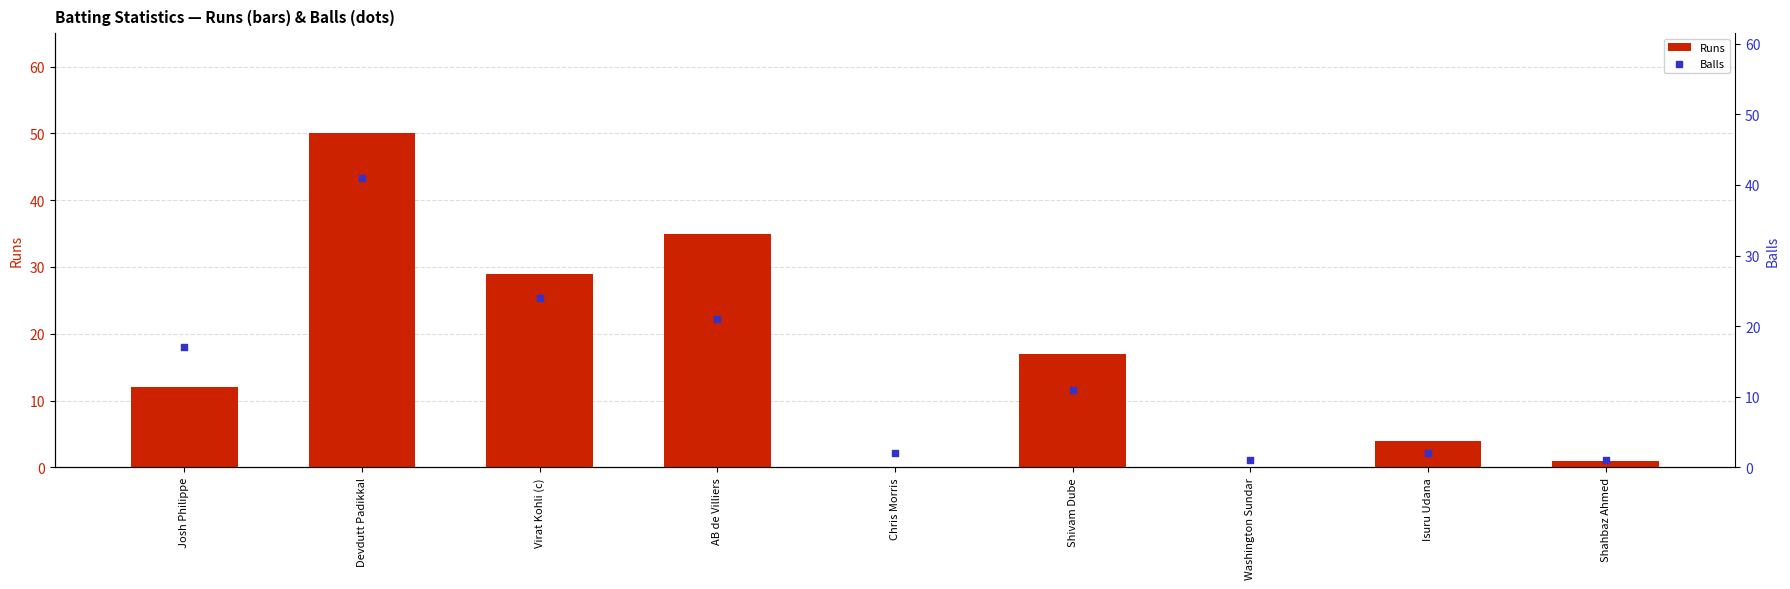

Which series has the largest total across all categories?

Runs